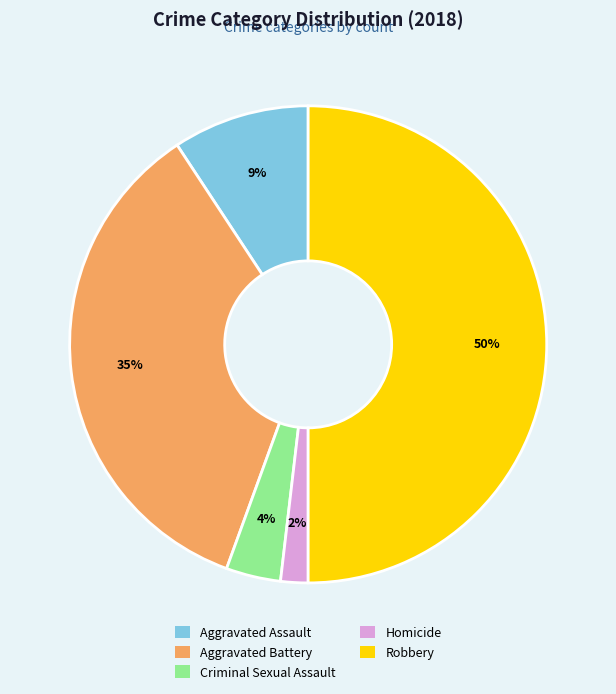

Is the sum of Criminal Sexual Assault and Homicide greater than half?

No